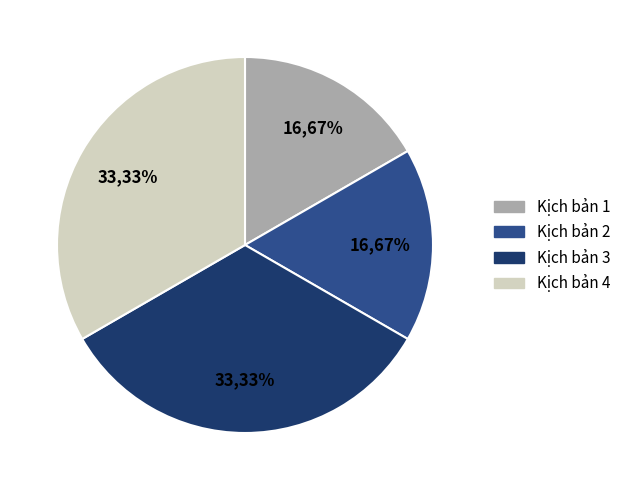

Which has a higher value, 2 or 3?

3